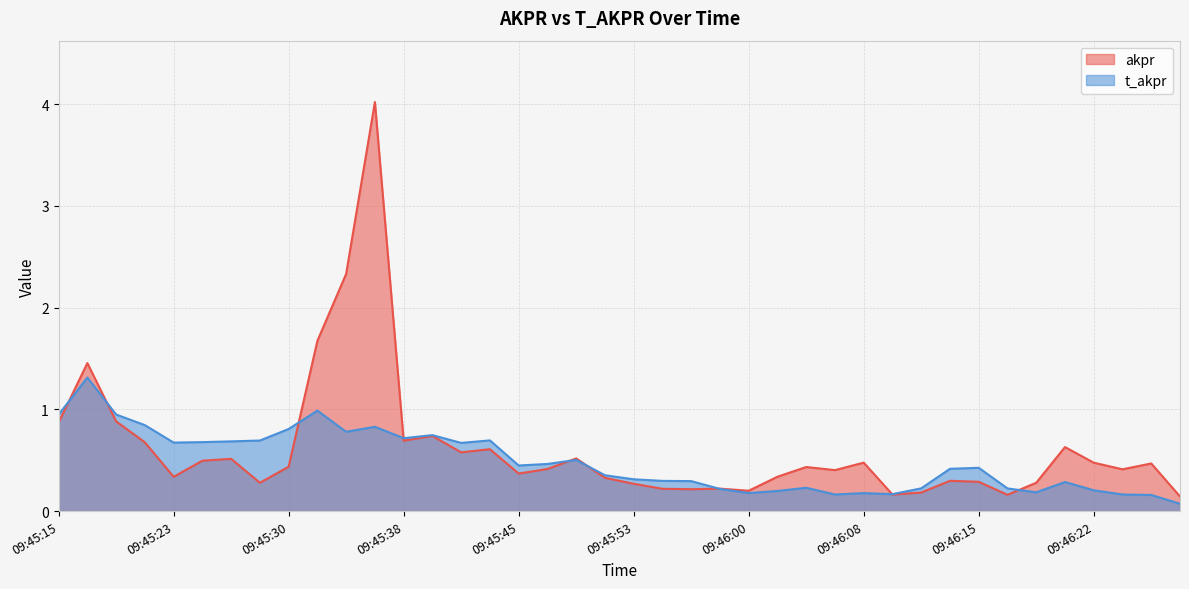

What position from the right is 09:46:00?

16